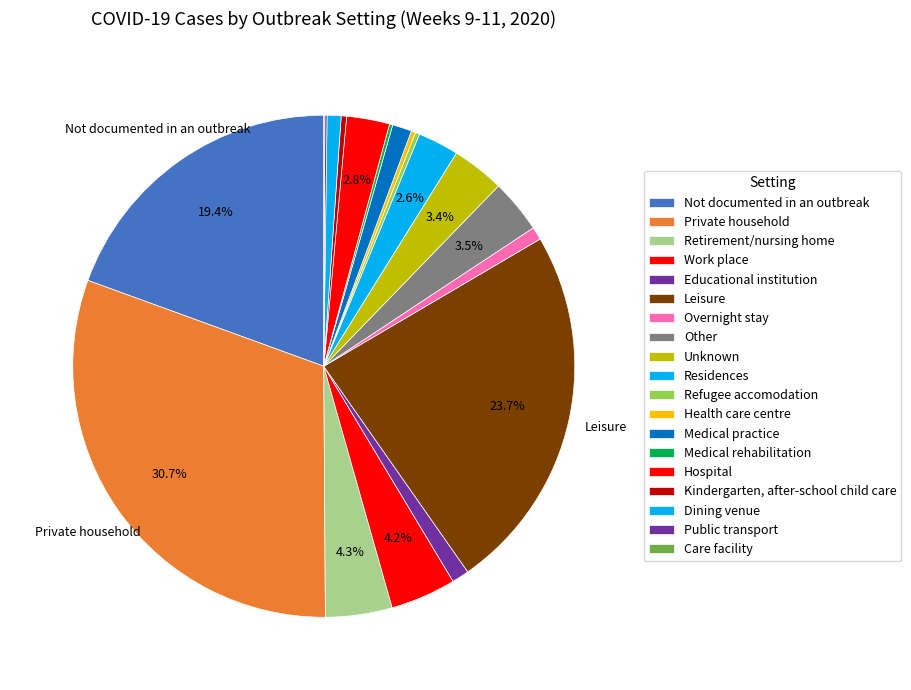

How many slices are in this pie chart?

19